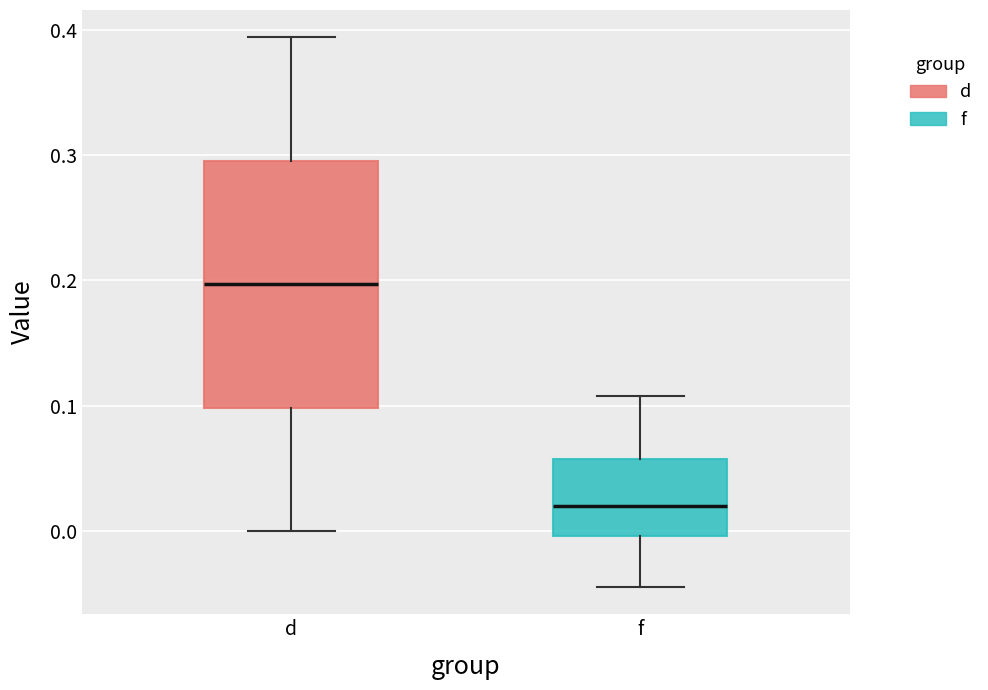

Reading left to right, read every box against the y-axis: the position of its median line, the range the box covers, and the ends of its whiskers. The values are not printed on the chart, so give them approximately, as read against the axis.

d: median 0.20, box 0.10 to 0.30, whiskers 0.00 to 0.39
f: median 0.02, box 0.00 to 0.06, whiskers -0.04 to 0.11